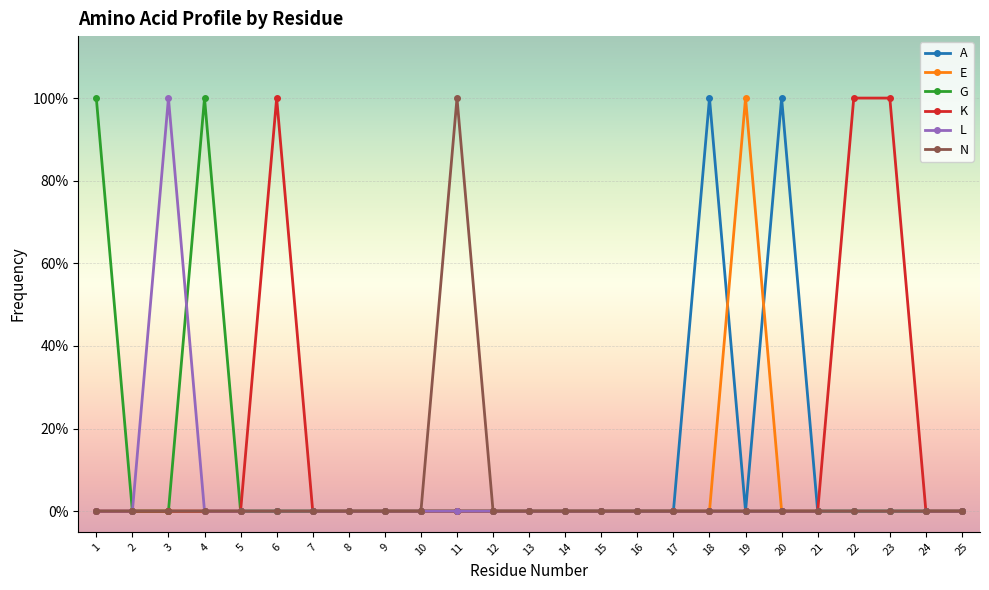

List the series in order of their peak value, lowest first.

A, E, G, K, L, N